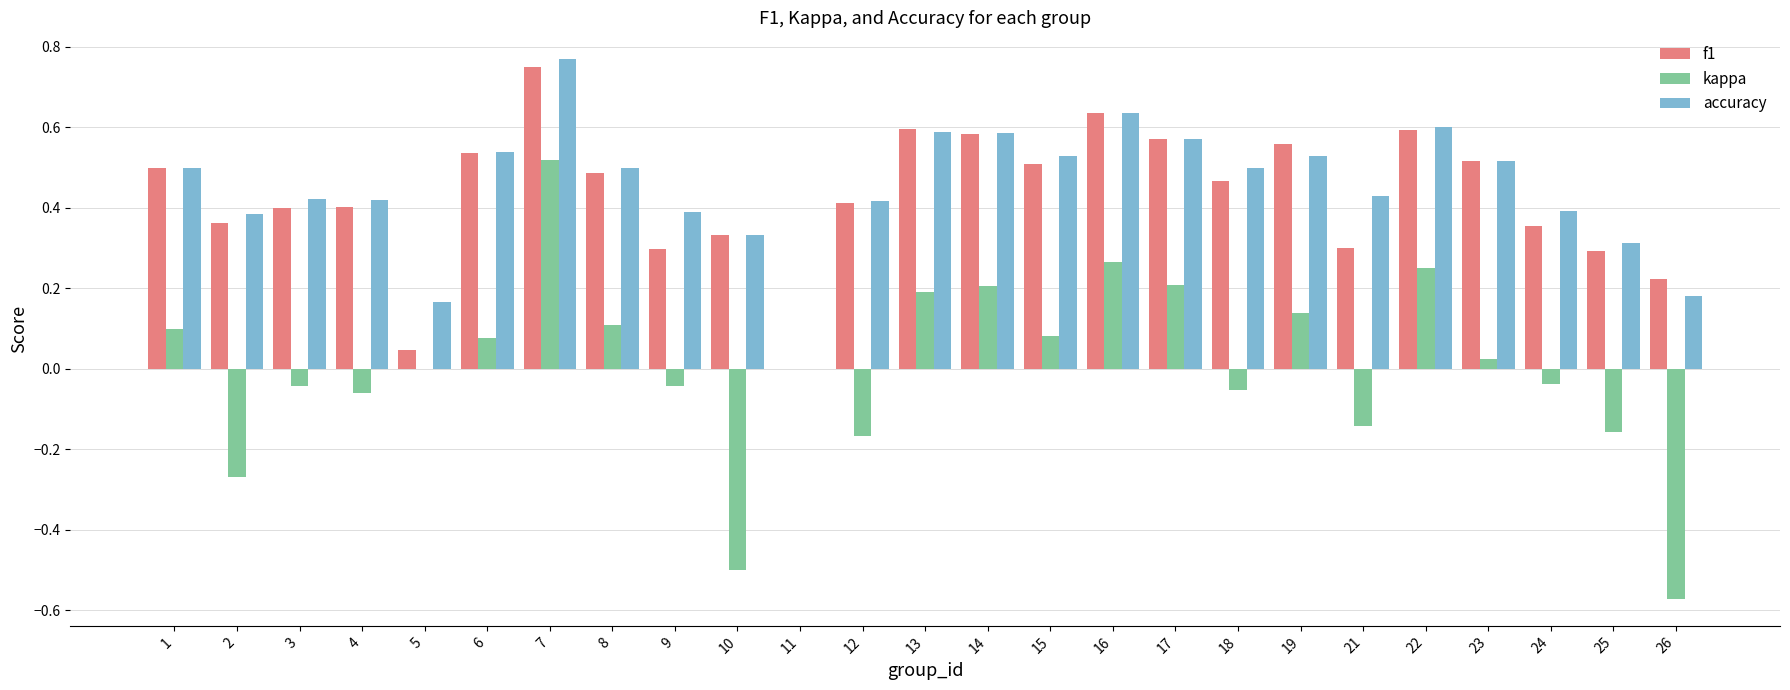

How many data points in f1 are above 0?

24